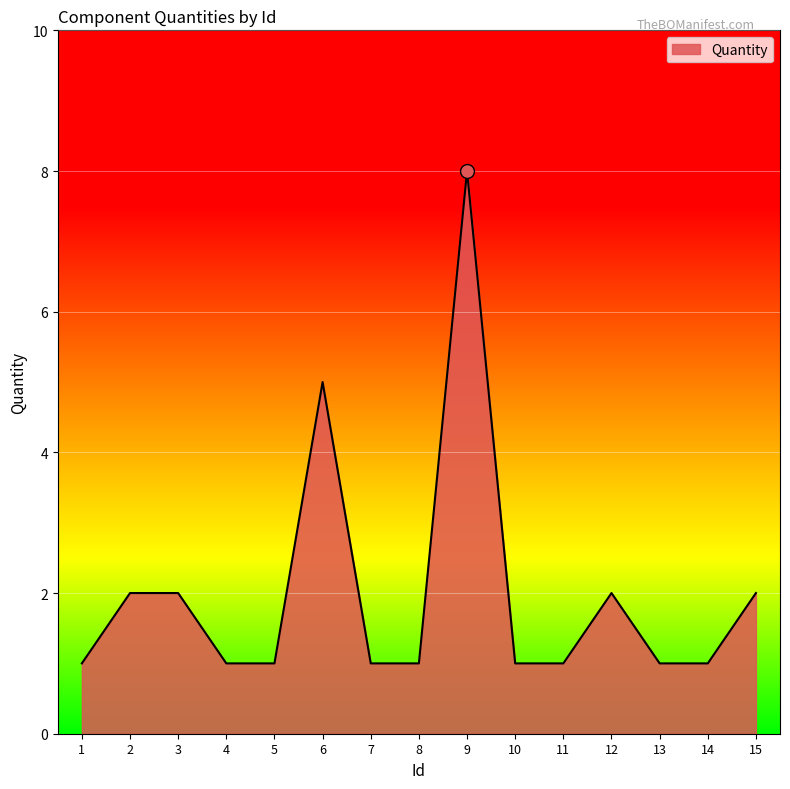

Reading left to right, extract all data points from this chart.

1=1	2=2	3=2	4=1	5=1	6=5	7=1	8=1	9=8	10=1	11=1	12=2	13=1	14=1	15=2